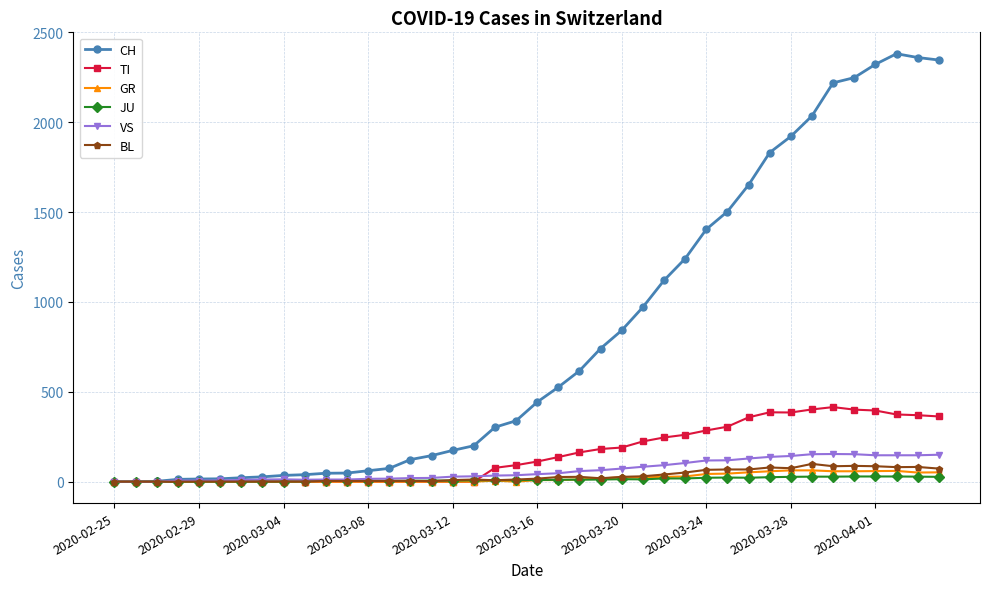

At how many categories does at least one series exceed 1082?

14